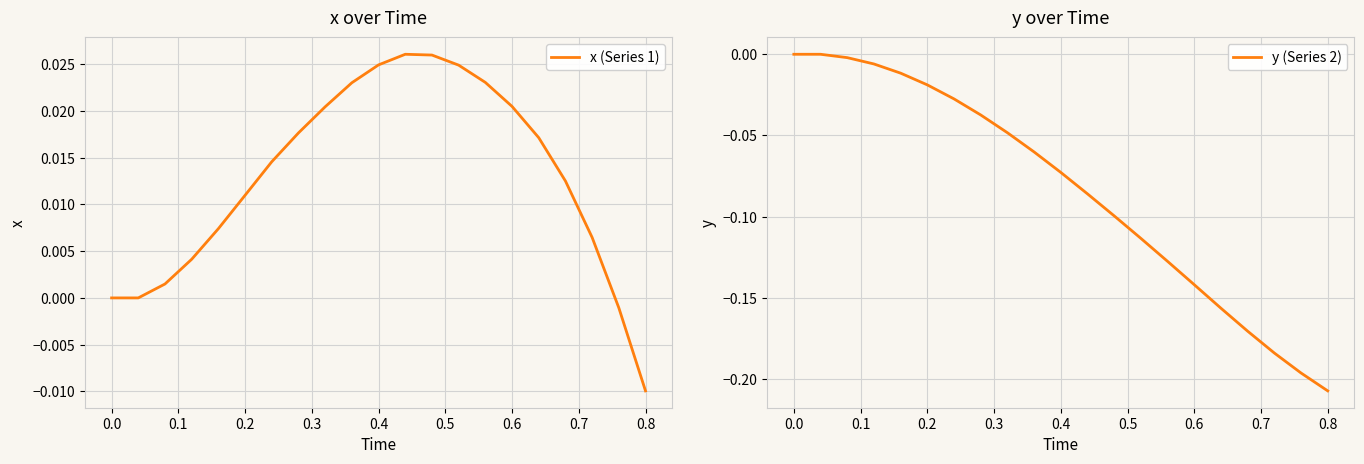

At how many categories does at least one series exceed 0?

17